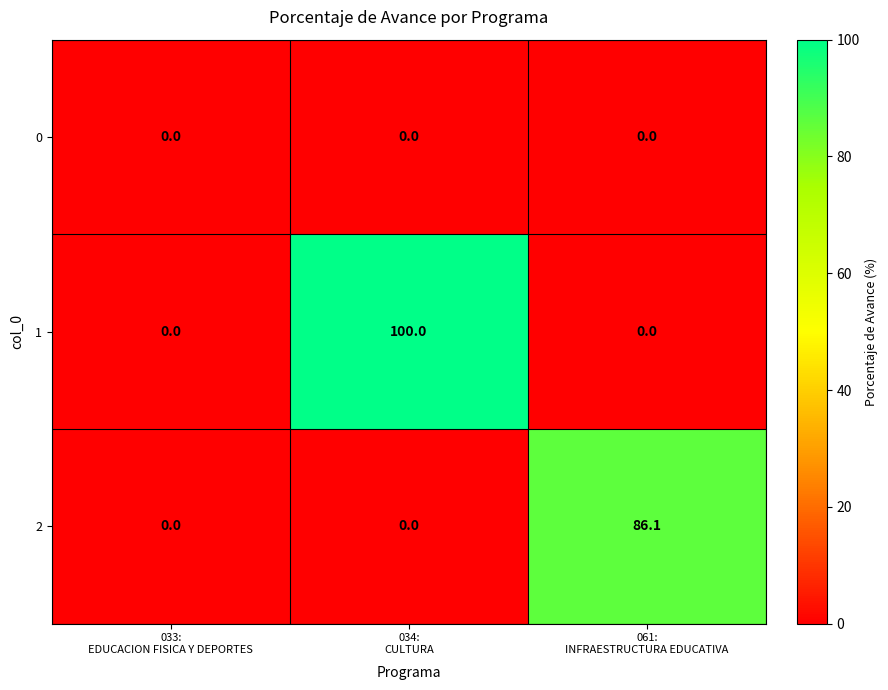

What is the greatest value displayed?

100.0